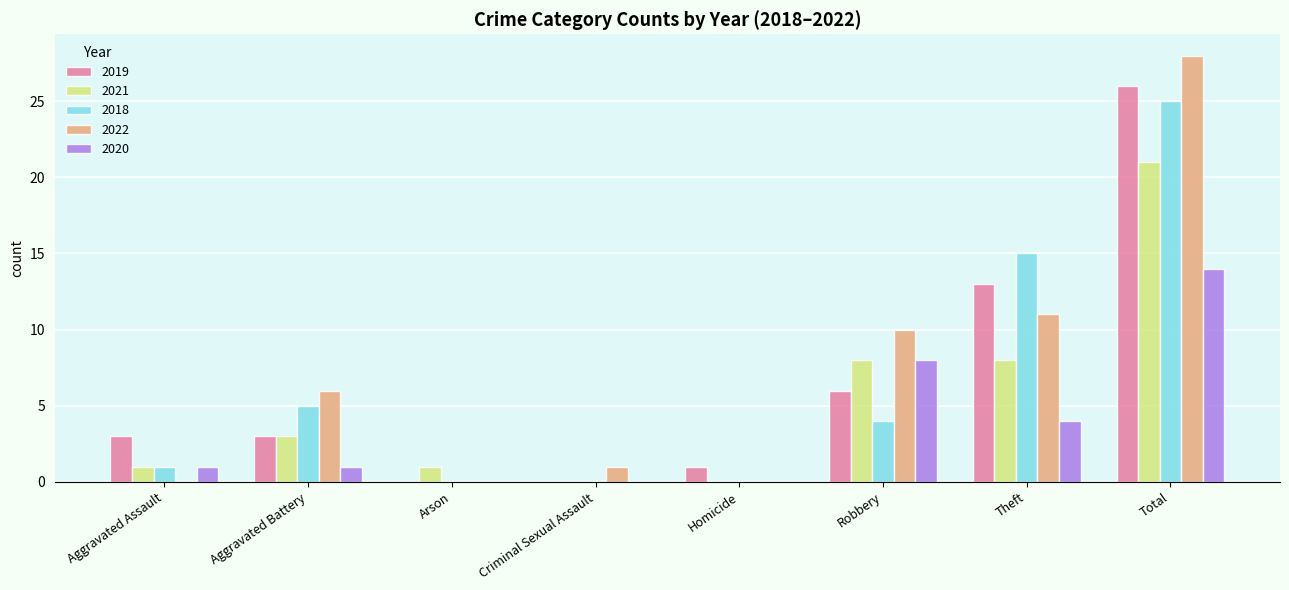

What is the sum of all 2021 values?

42